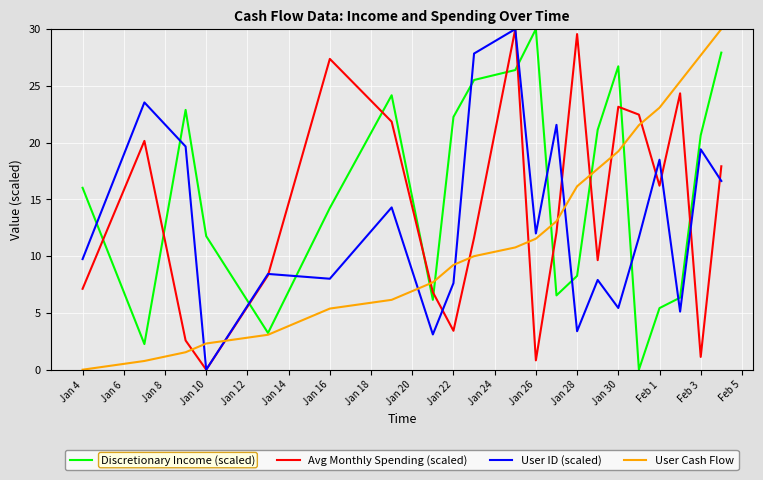

Which series ends up on top after the final intersection of Discretionary Income (scaled) and User ID (scaled)?

Discretionary Income (scaled)